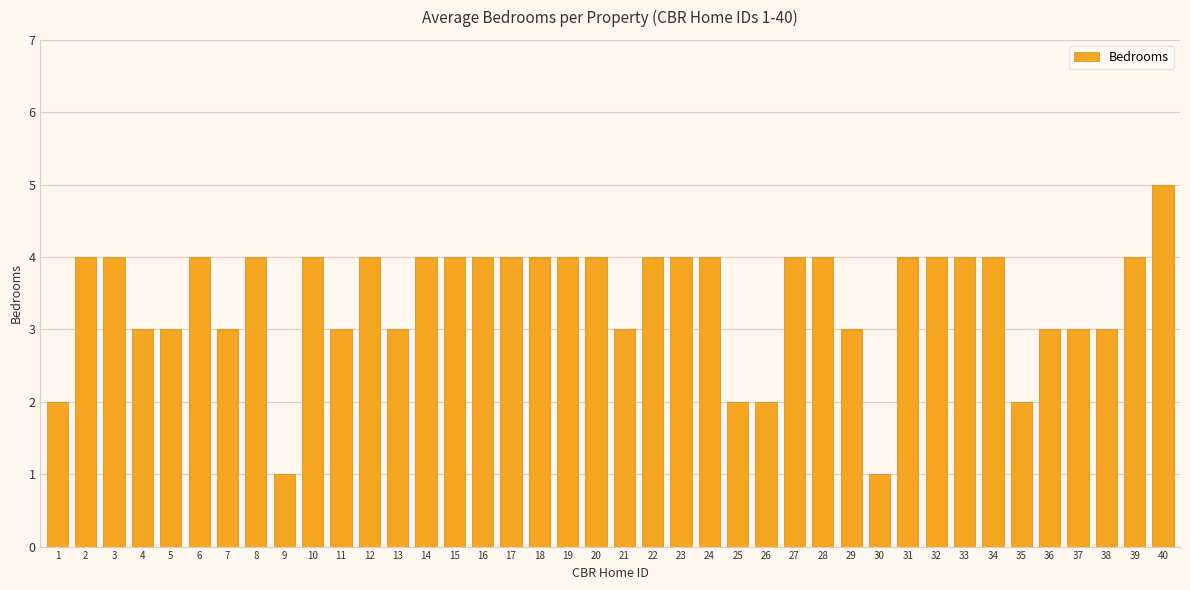

True or false: the data shows 6 at 18.

False